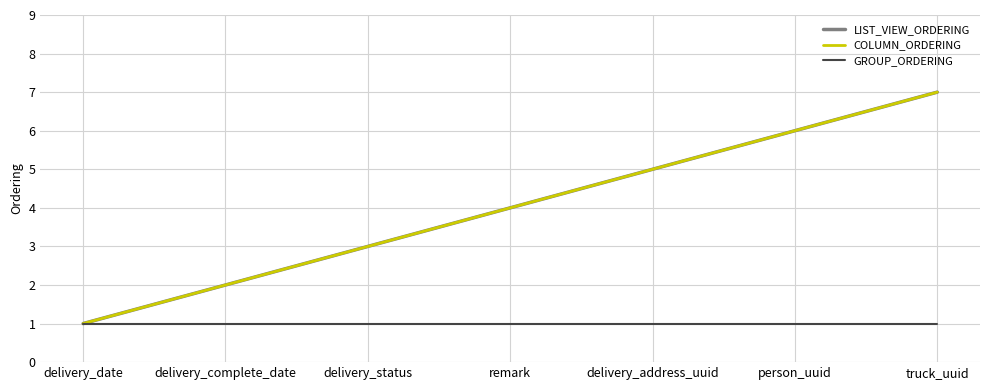

Is this an area chart (filled region under the line)?

No